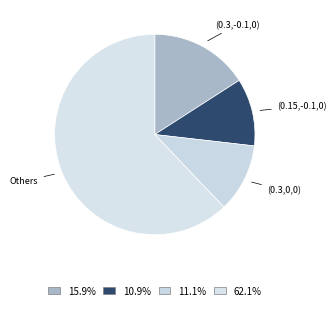

Is there a majority slice in this chart?

Yes